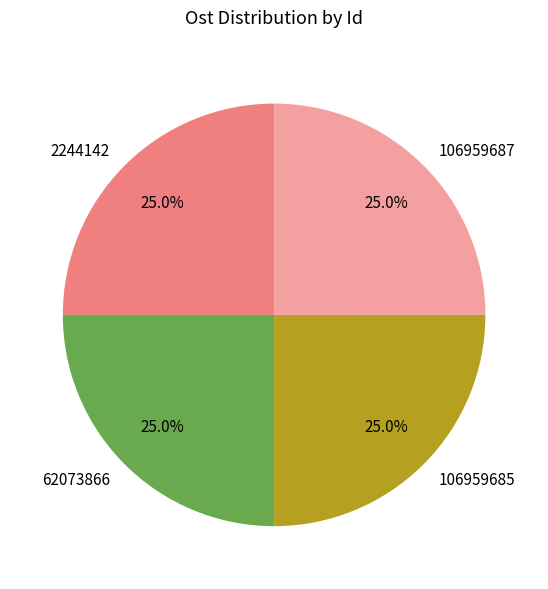

How many segments does this pie chart have?

4